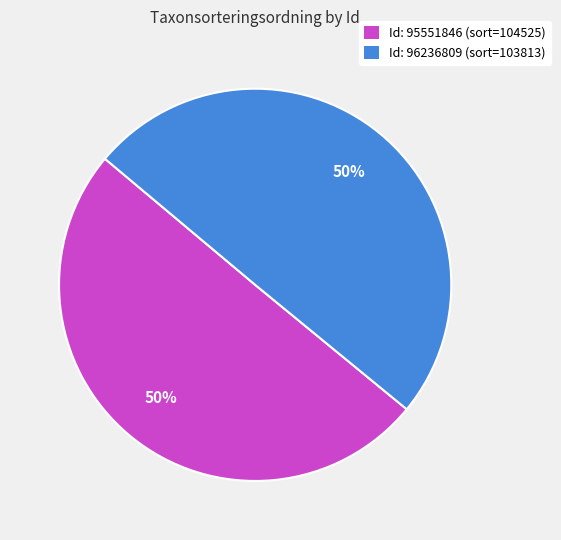

To the nearest percent, what is the average slice percentage?

50%